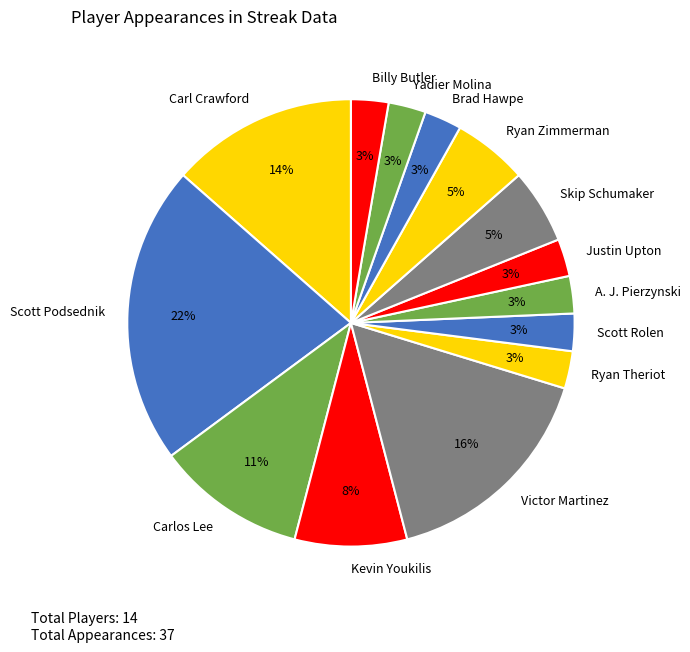

To the nearest percent, what portion does Scott Podsednik represent?

22%